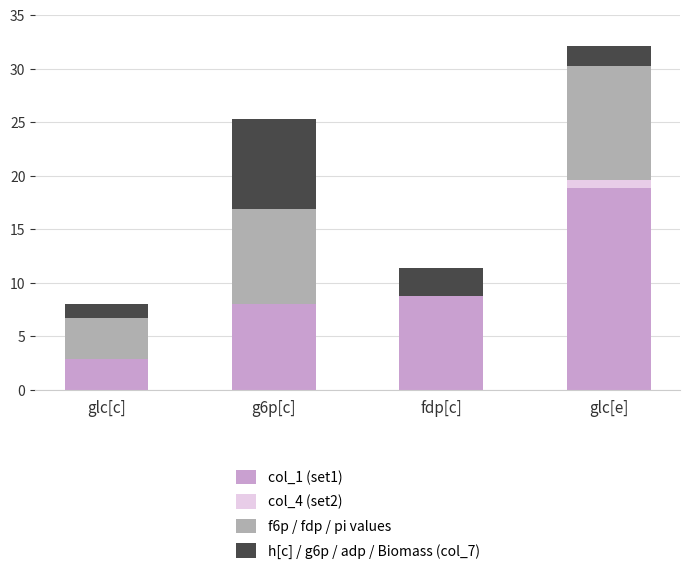

Reading left to right, list the values for the col_1 (set1) series.

glc[c]=2.9	g6p[c]=8.1	fdp[c]=8.8	glc[e]=18.8